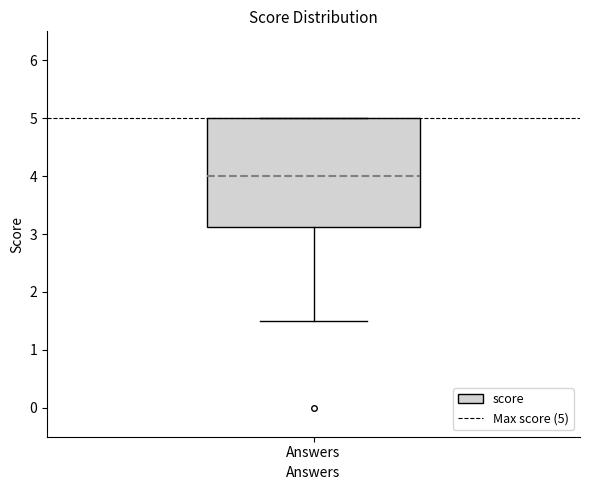

Where does the median line of the box for Answers sit on the y-axis? The values are not printed on the chart, so give them approximately, as read against the axis.

4.0